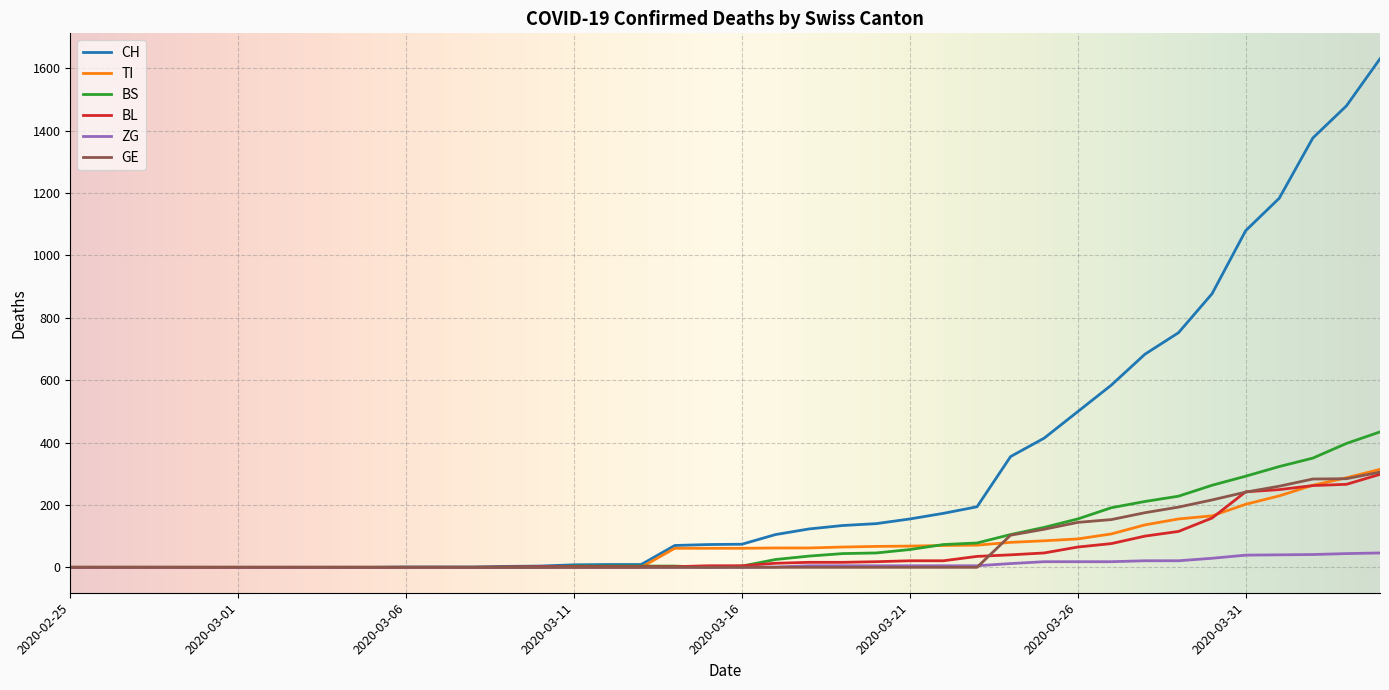

Which series has the widest spread of values?

CH